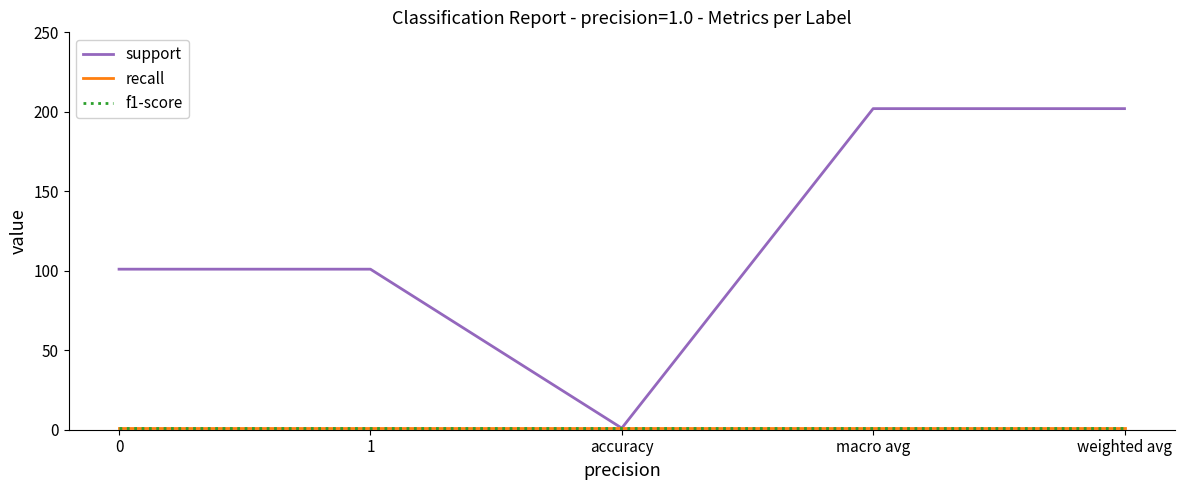

Is the value of f1-score at accuracy greater than the value of support at 1?

No